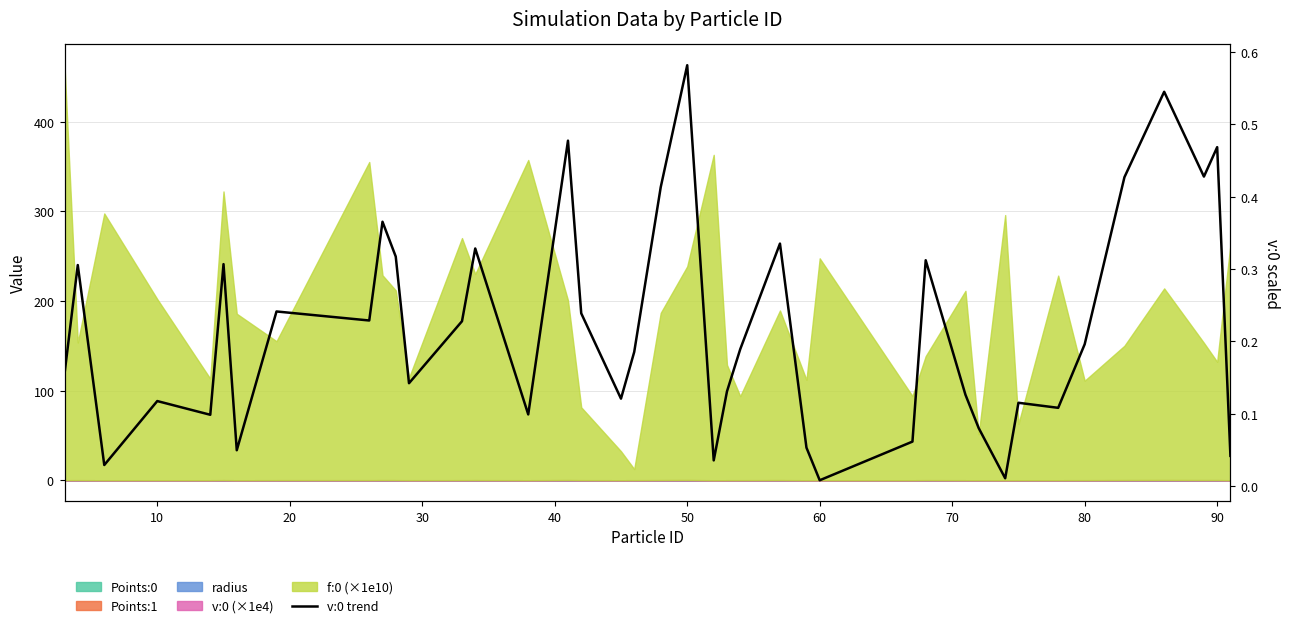

Reading right to left, transcribe all the data shown in this chart.

0.0	0.5	0.4	0.5	0.4	0.2	0.1	0.1	0.0	0.1	0.1	0.3	0.1	0.0	0.1	0.3	0.2	0.1	0.0	0.6	0.4	0.2	0.1	0.2	0.5	0.1	0.3	0.2	0.1	0.3	0.4	0.2	0.2	0.0	0.3	0.1	0.1	0.0	0.3	0.2